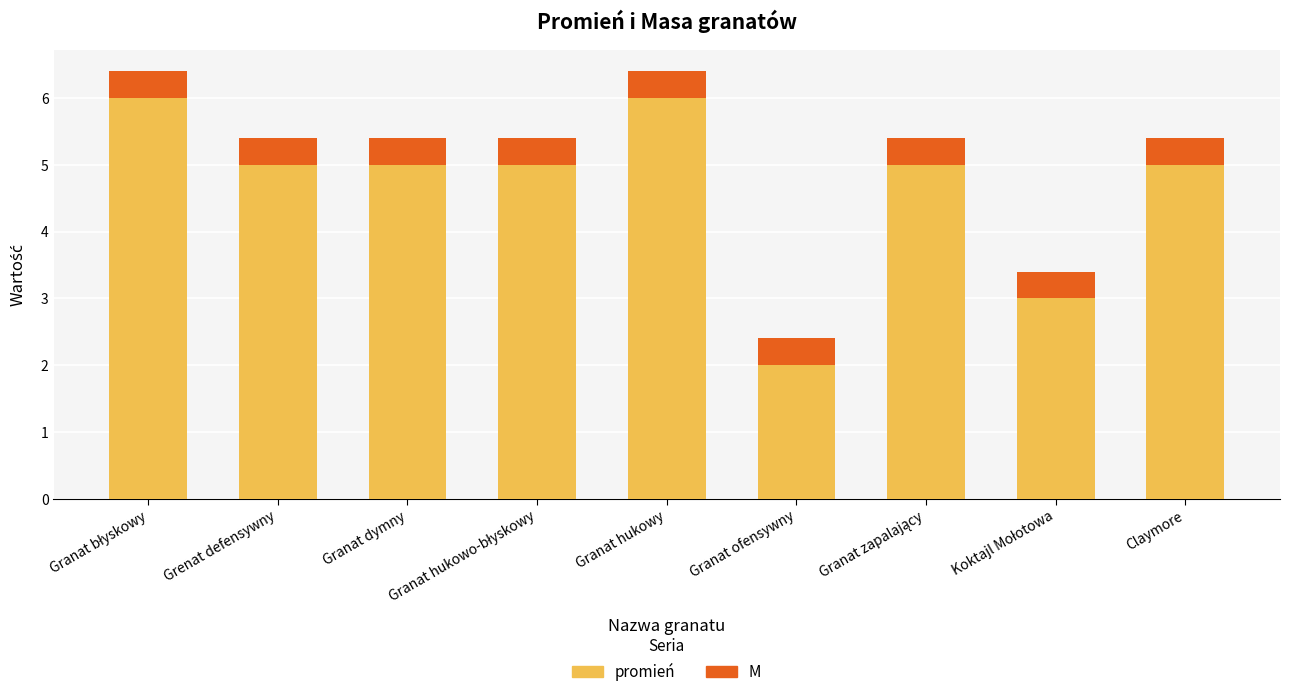

What is the difference between the second highest and second lowest values in the promień series?

3.0